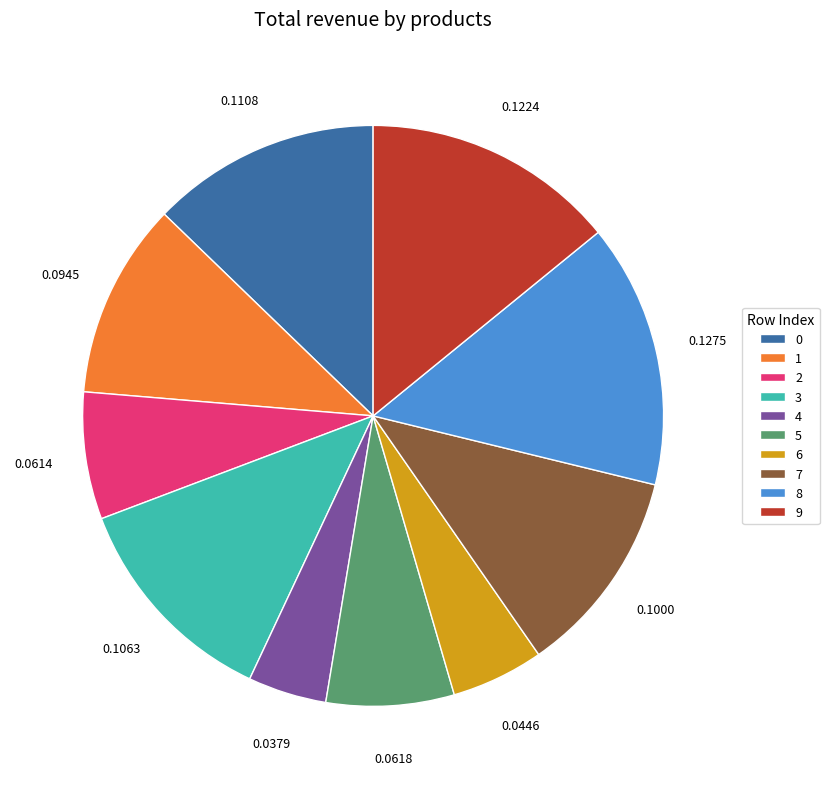

Between 2 and 1, which is larger?

1